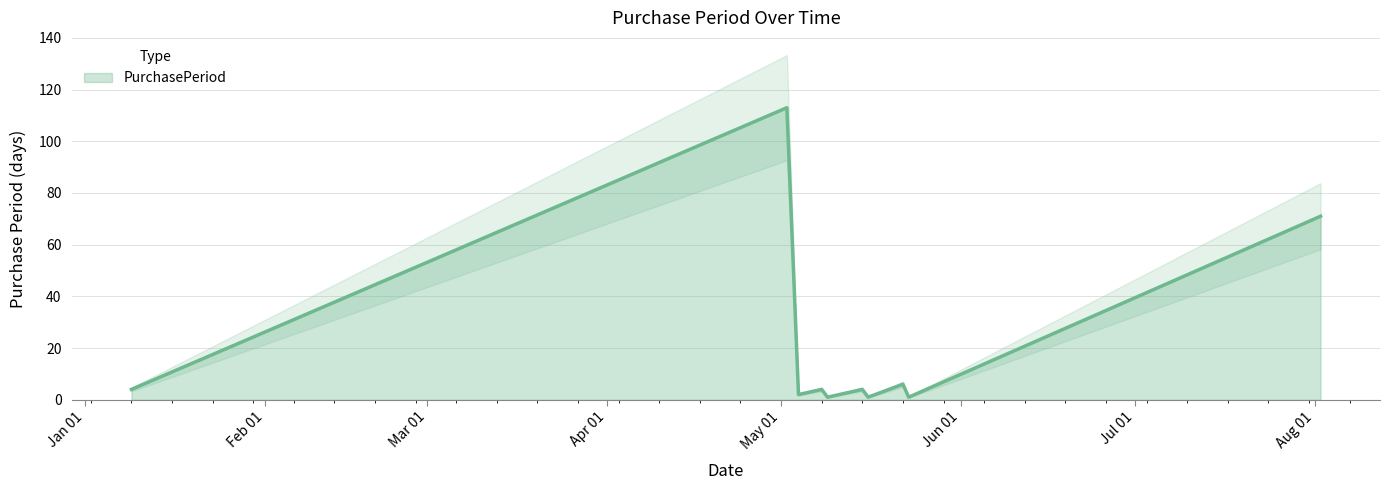

Which label corresponds to the smallest value in the chart?

2017-05-09